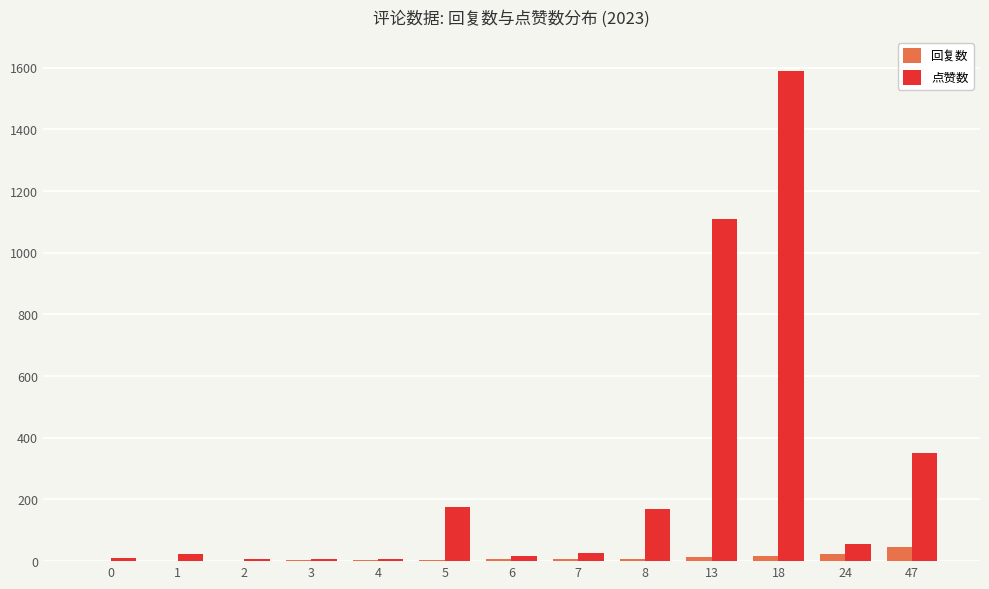

How many categories are shown in the chart?

13